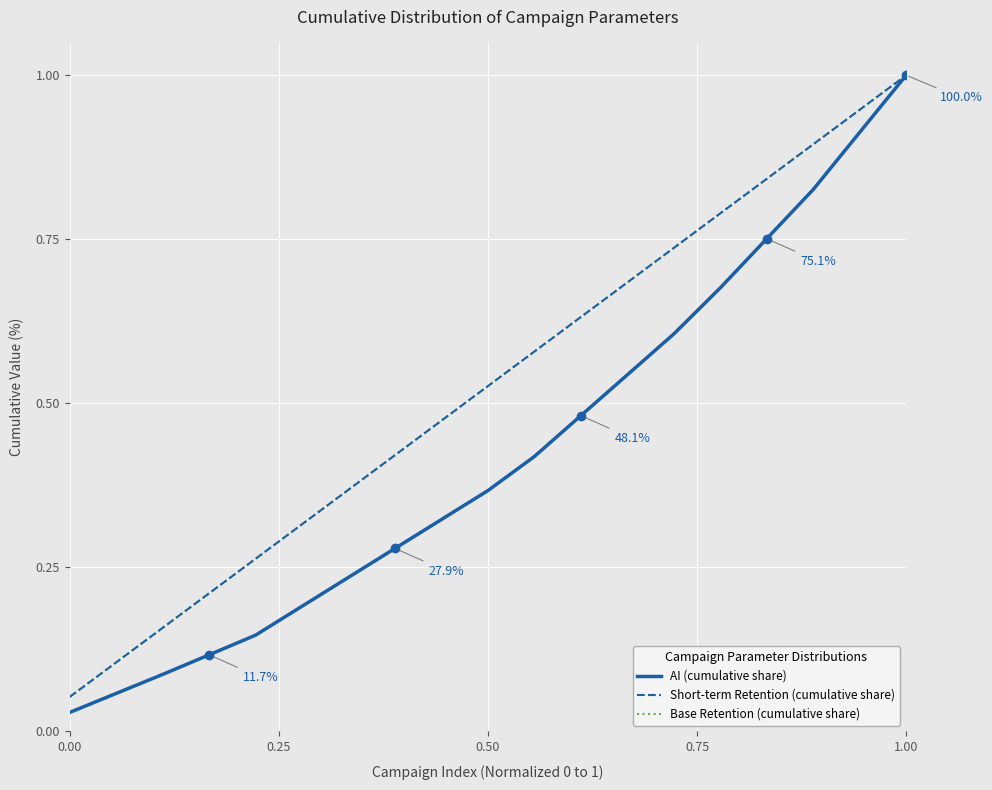

At which label does Base Retention (cumulative share) reach its peak?

1.00